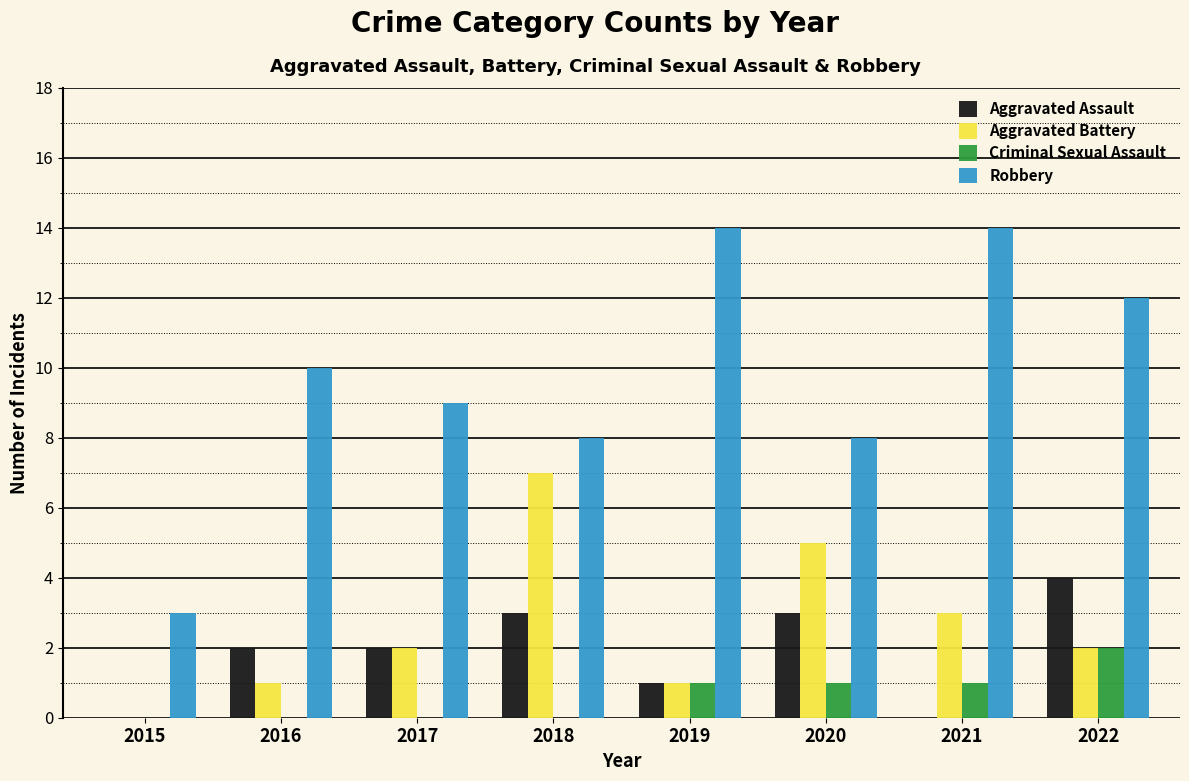

Are the bars horizontal?

No